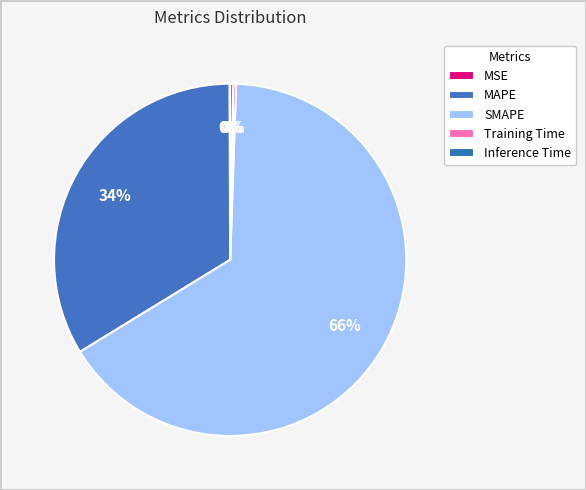

Which category has the smallest portion of the pie?

MSE